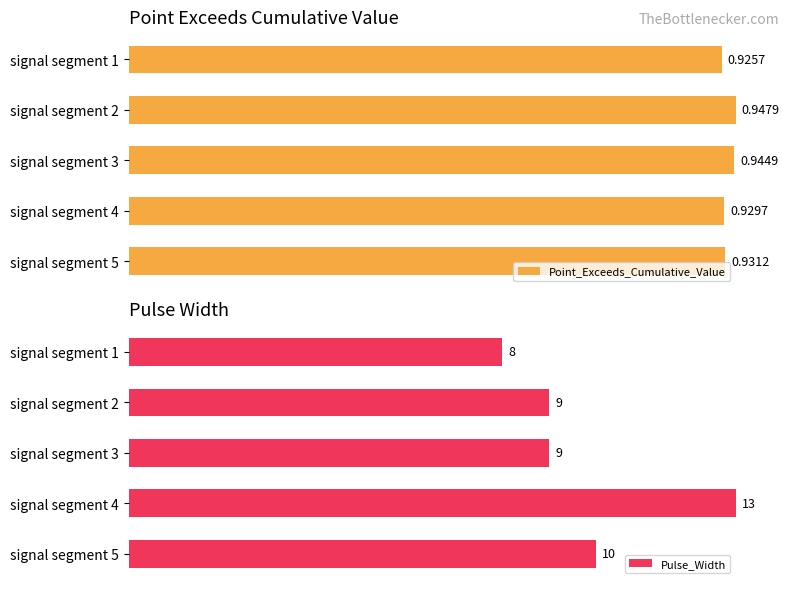

Between 4 and 0, which is larger?

4